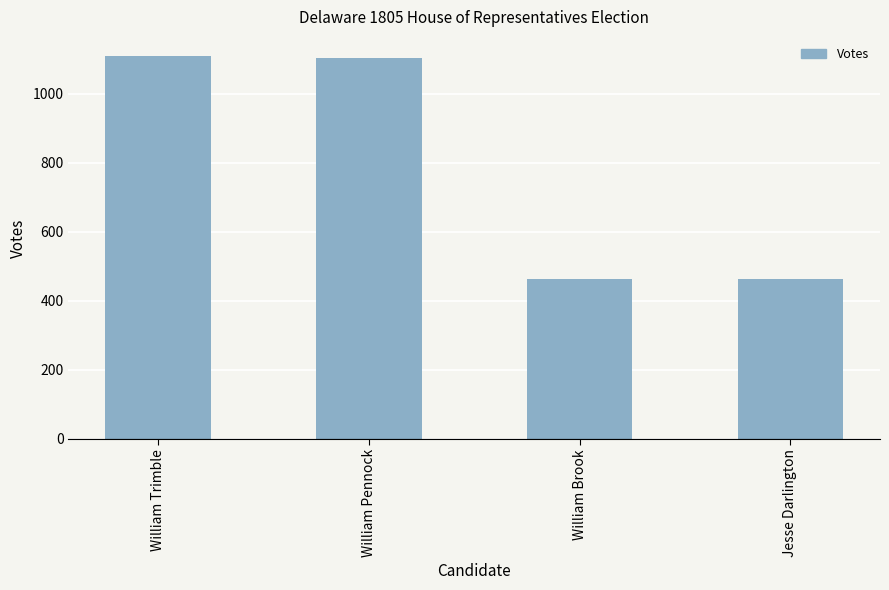

What is the label of the 3rd bar from the left?

William Brook